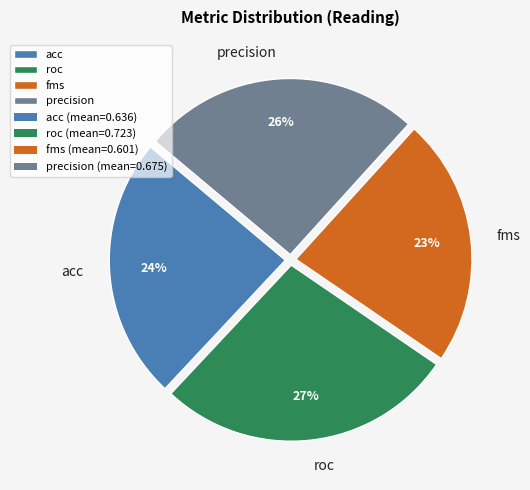

Is it true that acc is 33% of the pie?

False